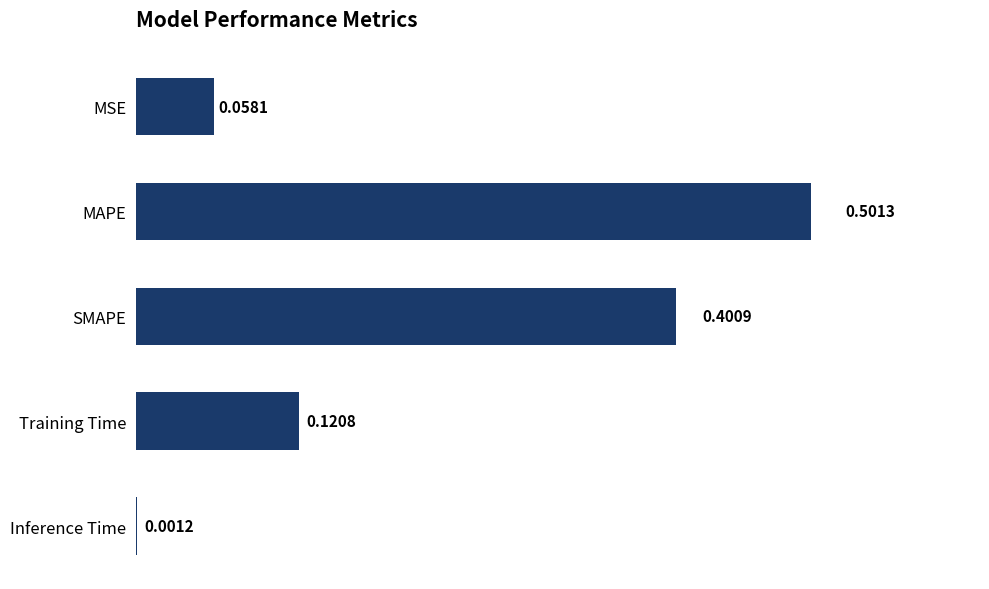

Which has a higher value, MSE or MAPE?

MAPE